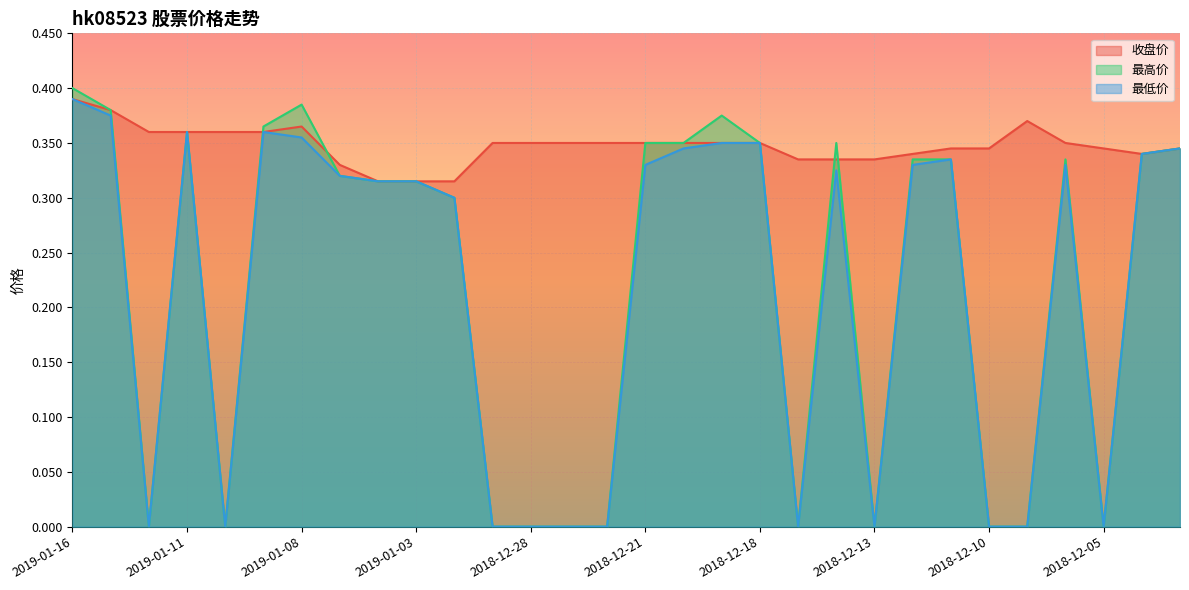

Where is the first local minimum for 最低价?

2019-01-14